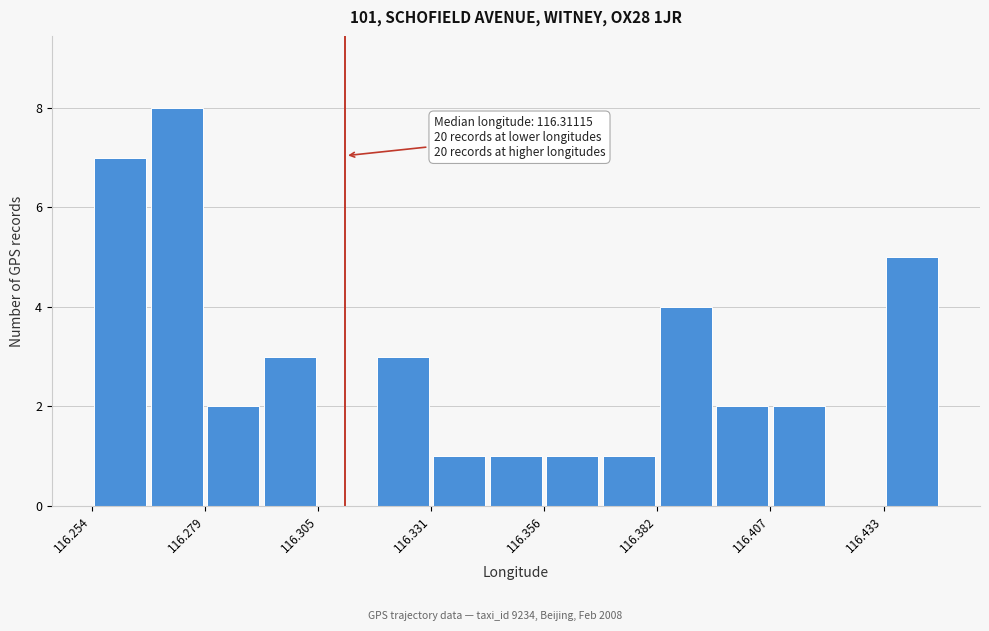

Around what value on the x-axis is the tallest bar? Give the approximate position of its centre, as read against the axis.

116.275